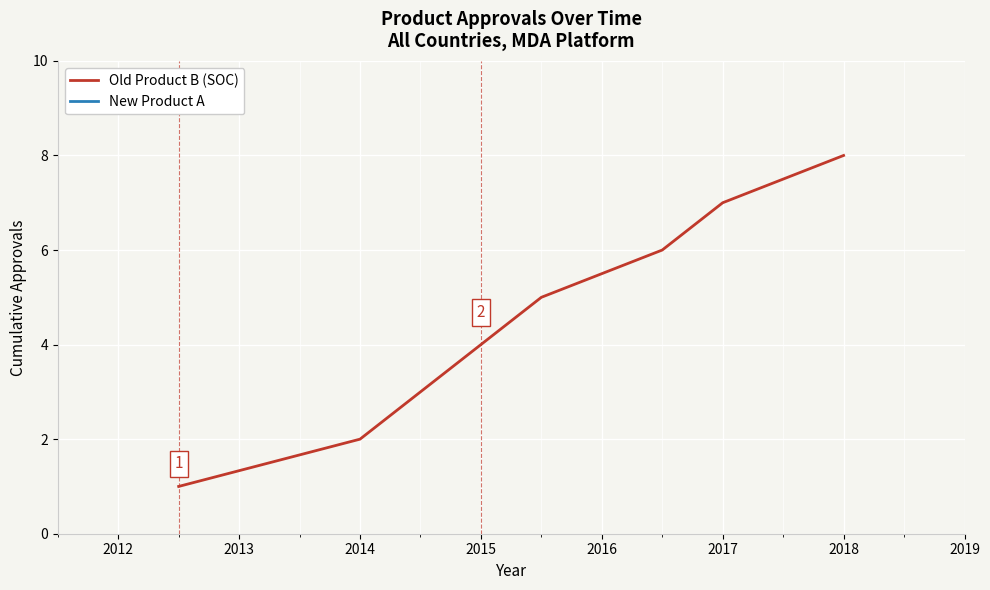

Is it true that Old Product B (SOC) equals 2 at 2014?

True